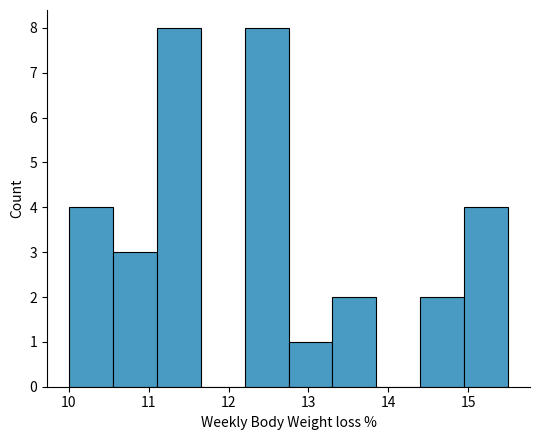

Reading left to right, transcribe this chart: for each bar, give the range it covers on the x-axis and its height. Neither the bar edges nor the heights are printed on the chart, so give them approximately, as read against the axes.

10.00 to 10.55: 4
10.55 to 11.10: 3
11.10 to 11.65: 8
11.65 to 12.20: 0
12.20 to 12.75: 8
12.75 to 13.30: 1
13.30 to 13.85: 2
13.85 to 14.40: 0
14.40 to 14.95: 2
14.95 to 15.50: 4